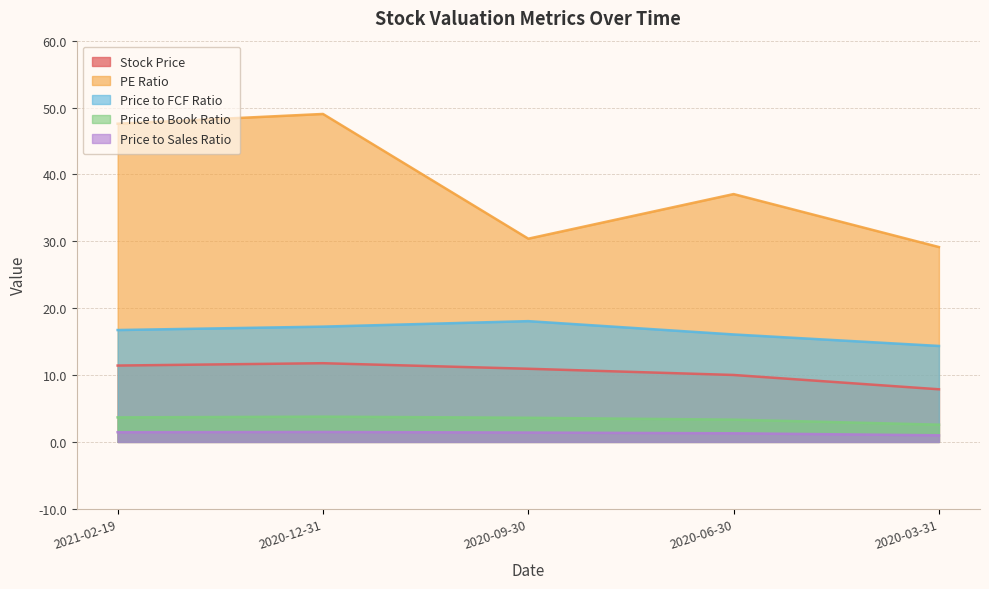

How many distinct data groups are displayed?

5